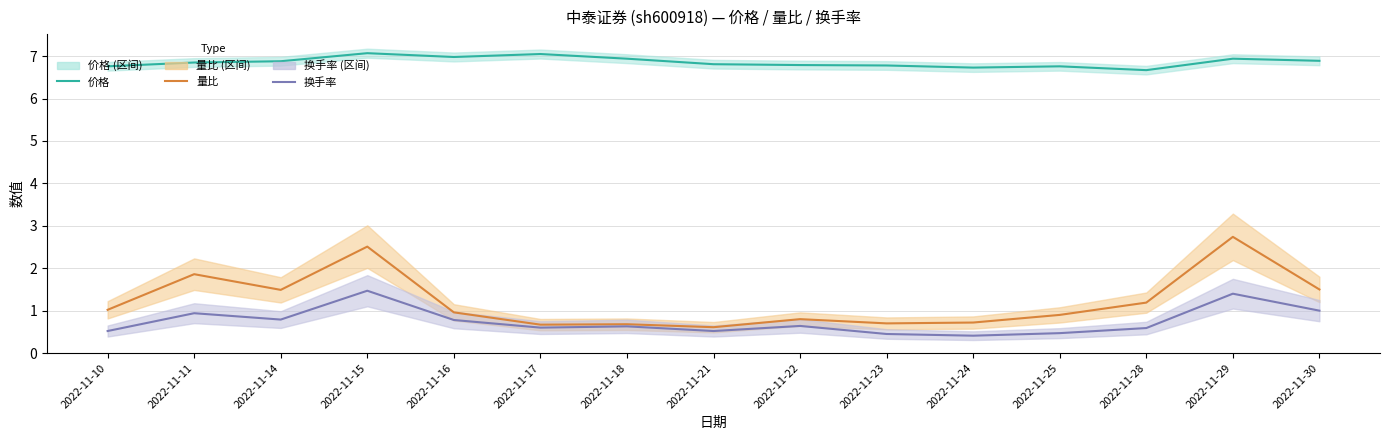

Which series has the widest spread of values?

量比